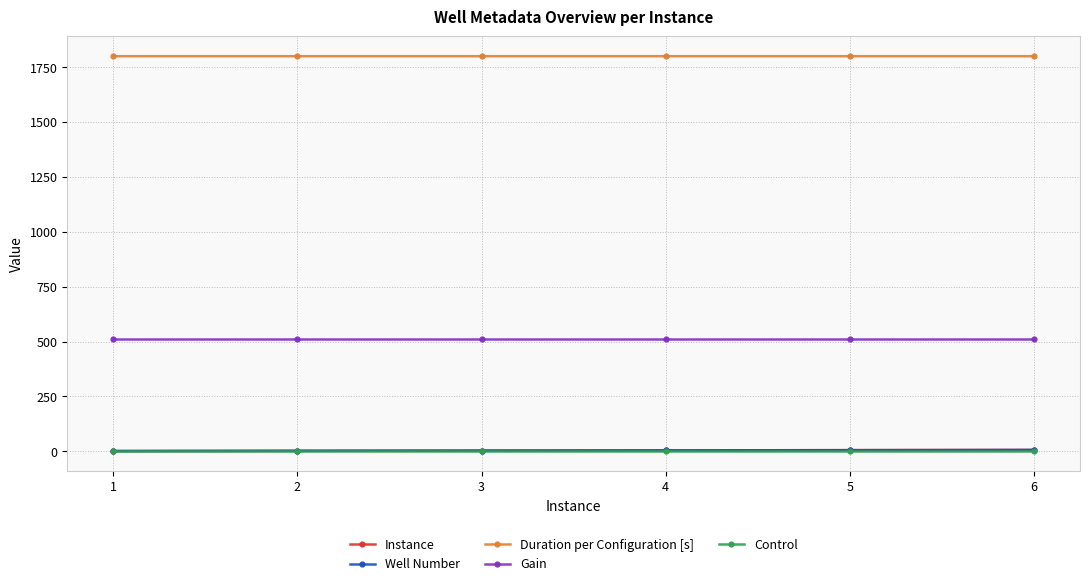

Does the chart have visible grid lines?

Yes